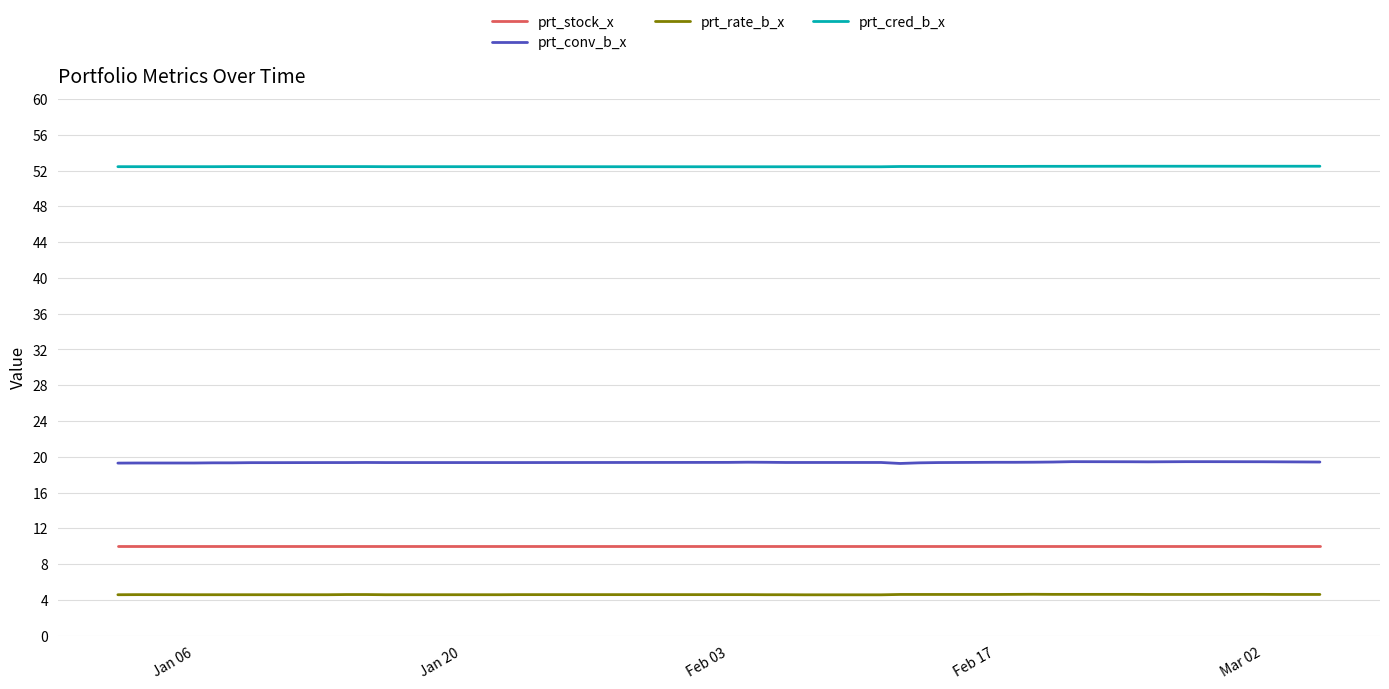

True or false: prt_rate_b_x and prt_cred_b_x intersect in this chart.

False